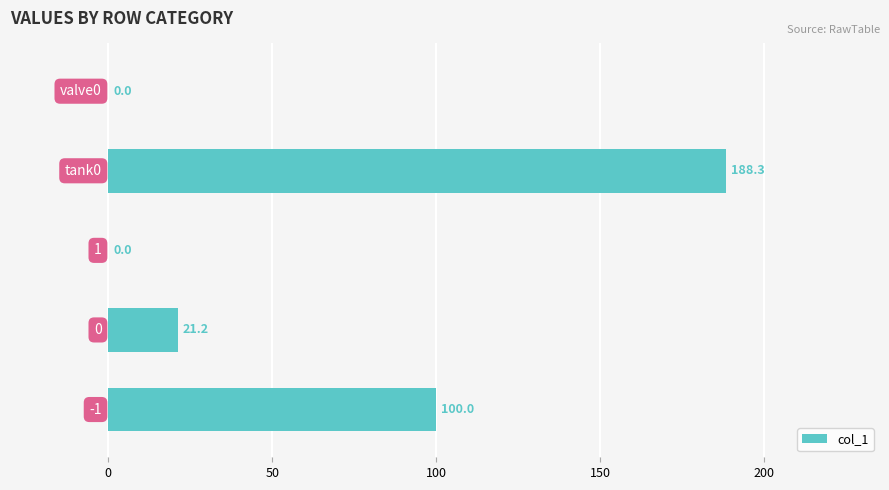

How many values are above zero?

3